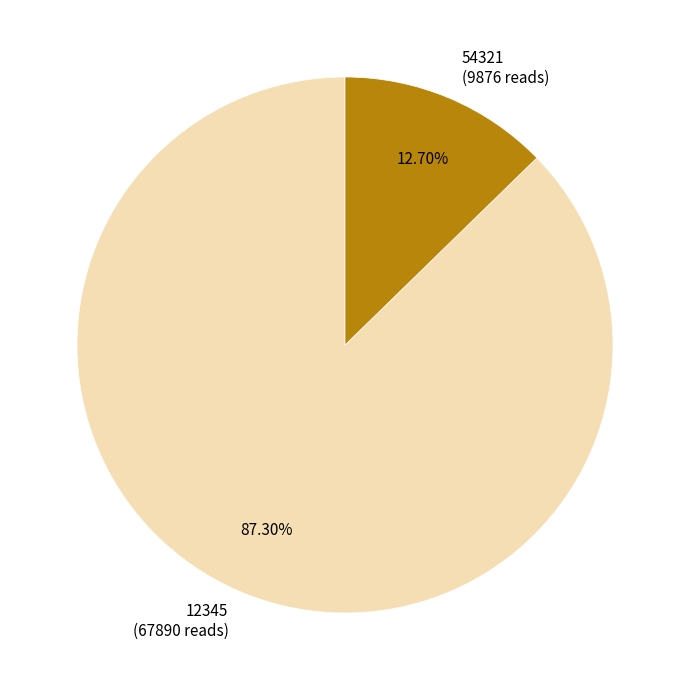

To the nearest percent, what percentage of the pie is 12345?

87%